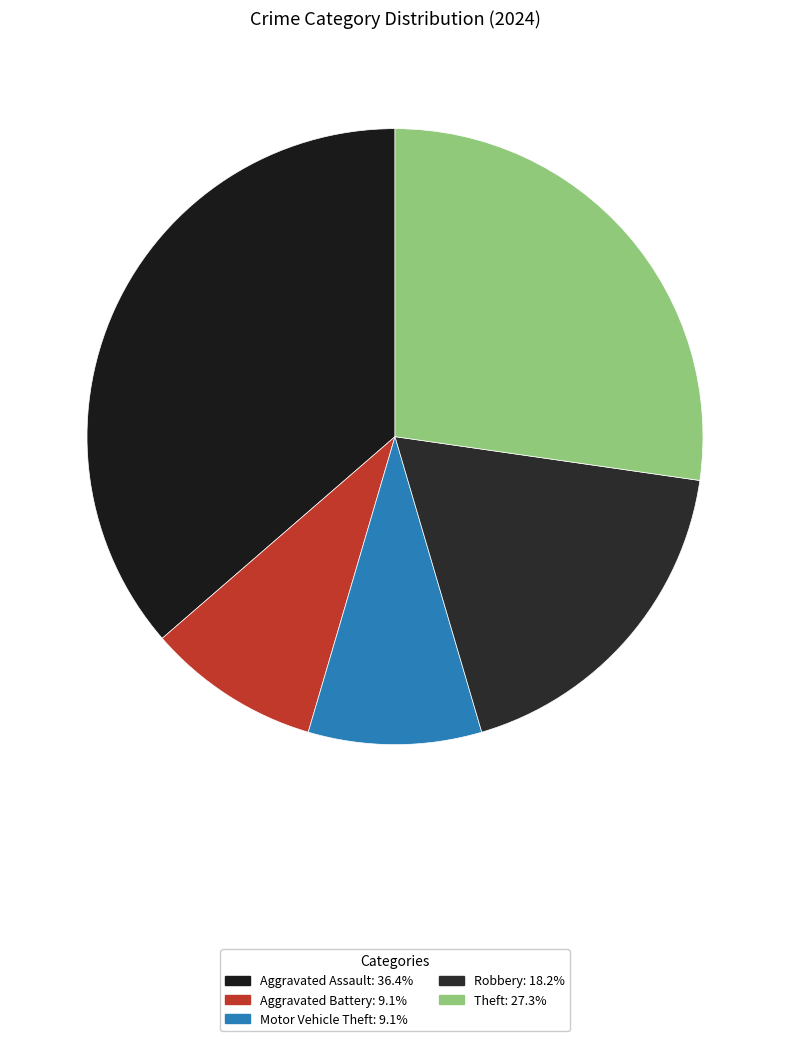

What is the largest slice in the pie chart?

Aggravated Assault